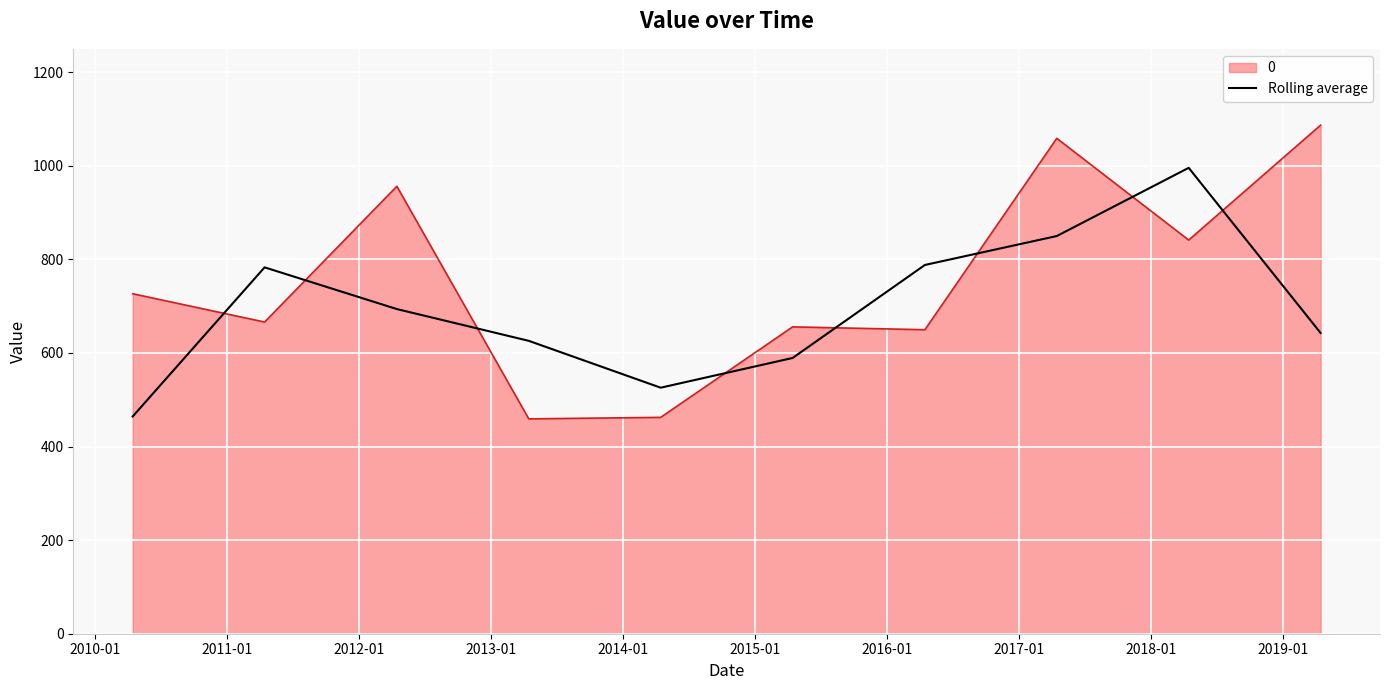

What is the minimum value shown in the chart?

459.1